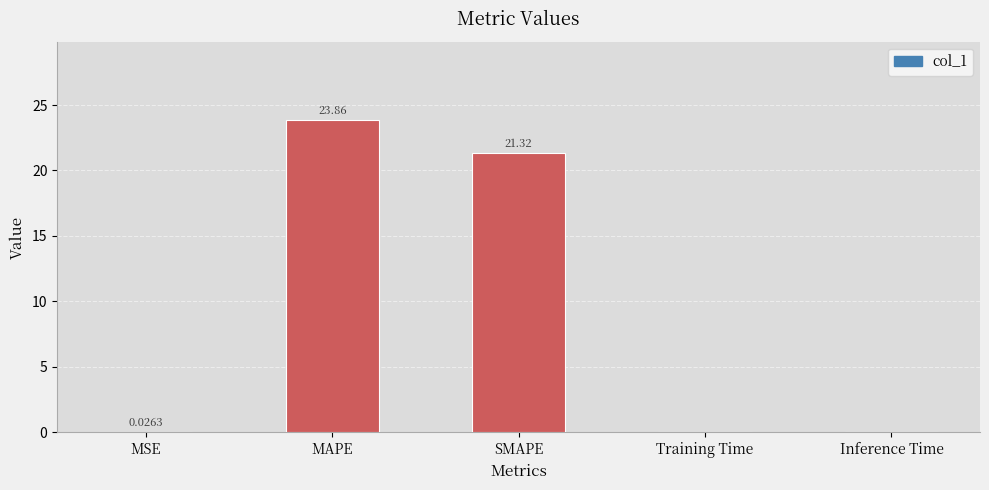

What is the sum of all values?

45.2